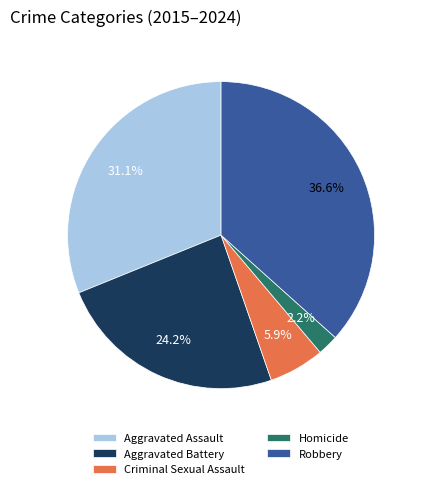

Which slice is the smallest?

Homicide